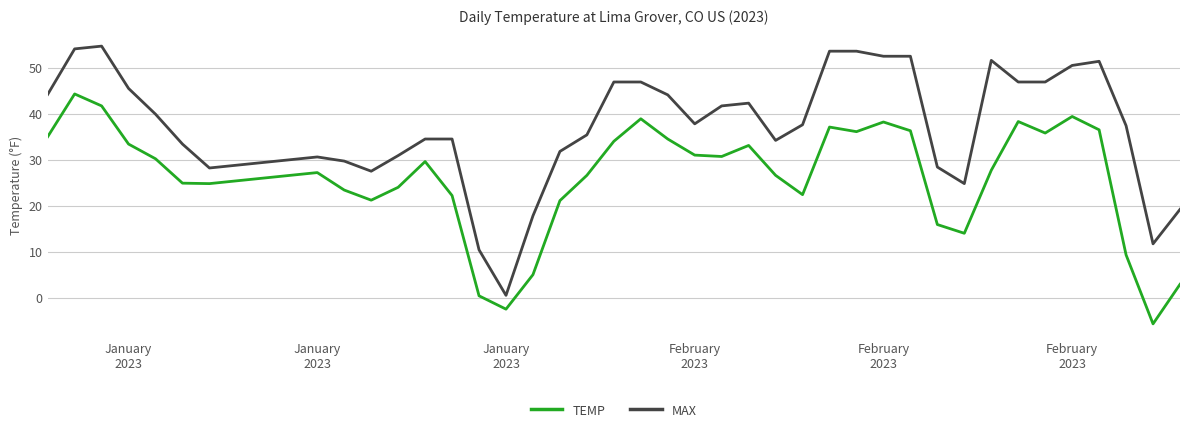

Which series has the largest range (max minus min)?

MAX